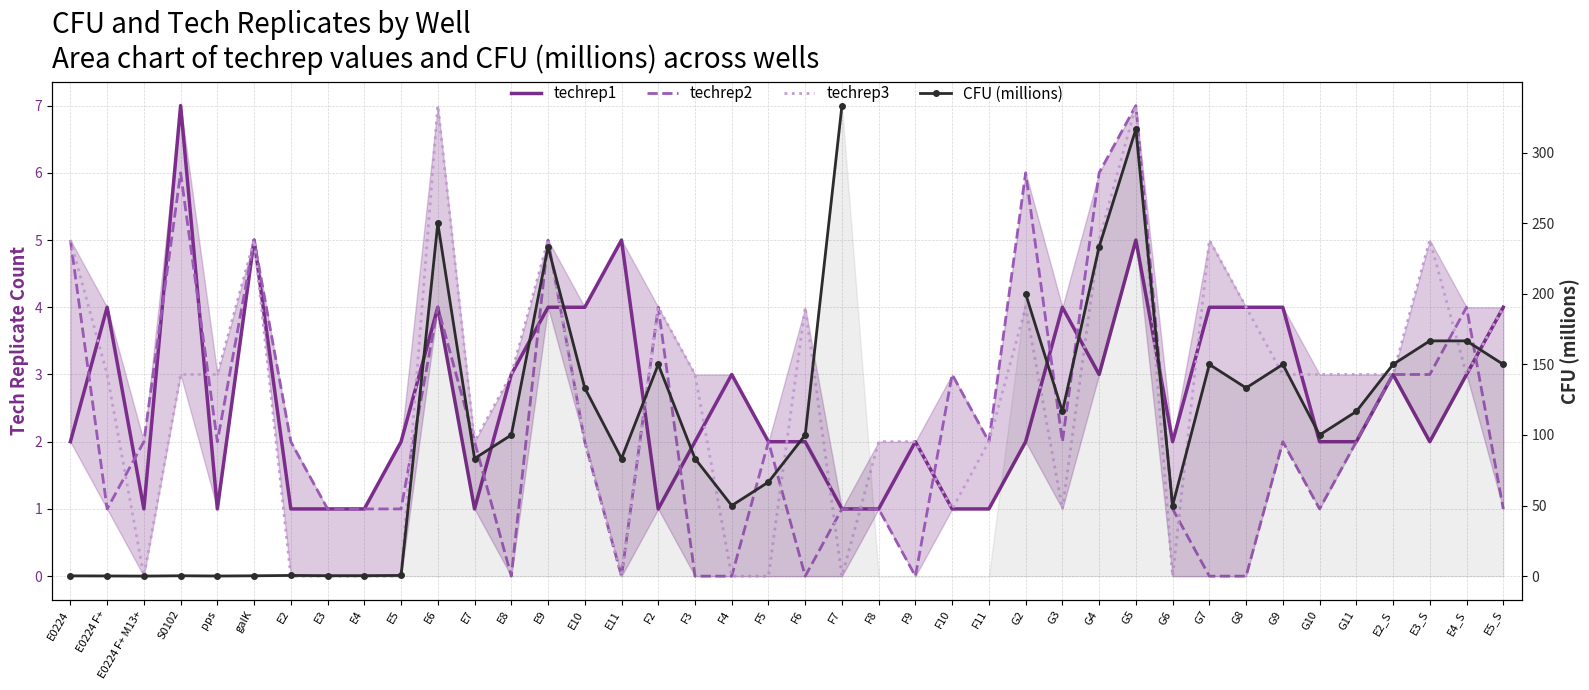

Between which two adjacent categories do techrep1 and techrep2 first intersect?

E0224 and E0224 F+